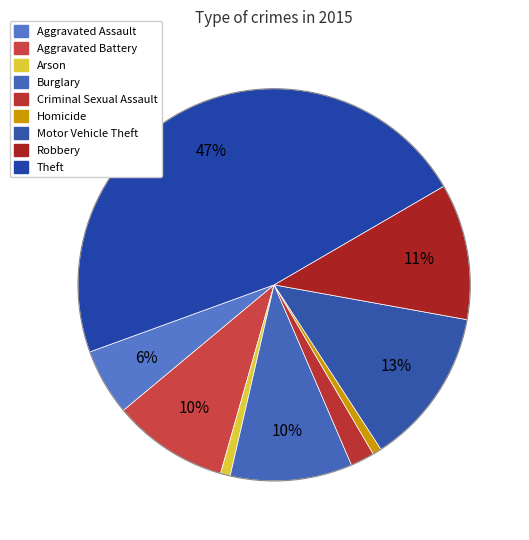

To the nearest percent, what is the difference between the largest and smallest slice percentages?

46%